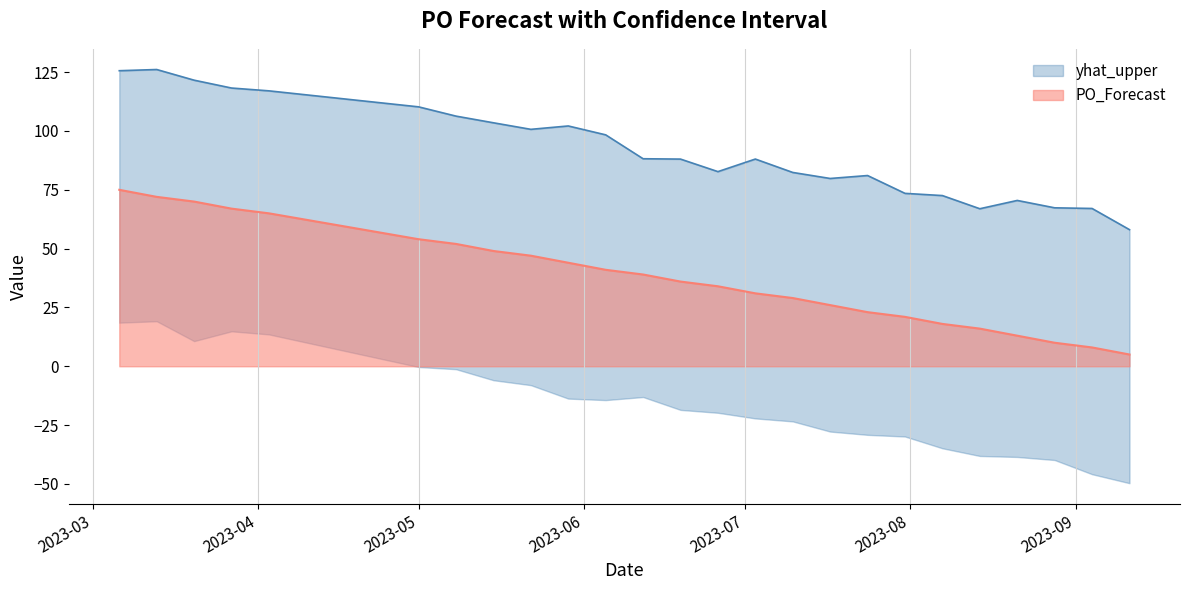

Where is the first local minimum for yhat_lower?

2023-05-22